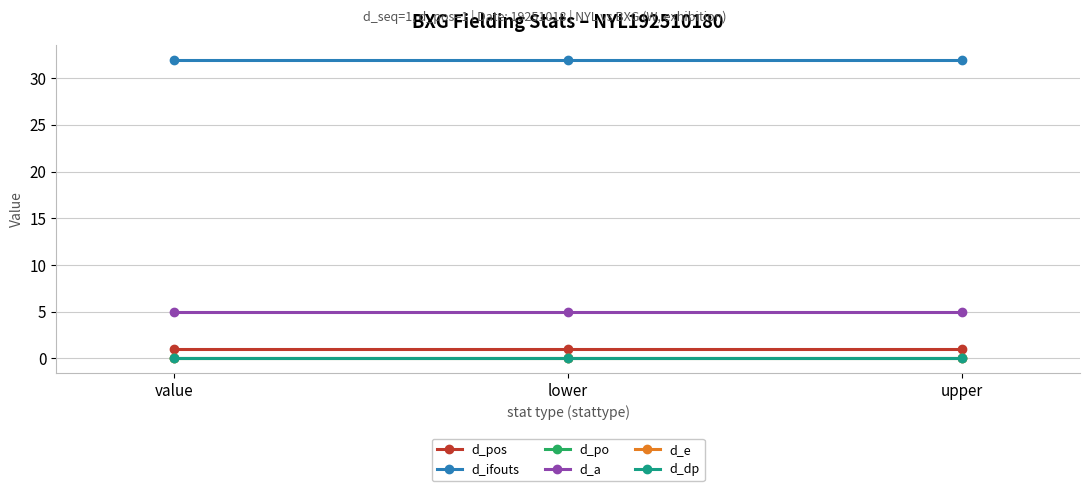

At how many categories does at least one series exceed 7?

3